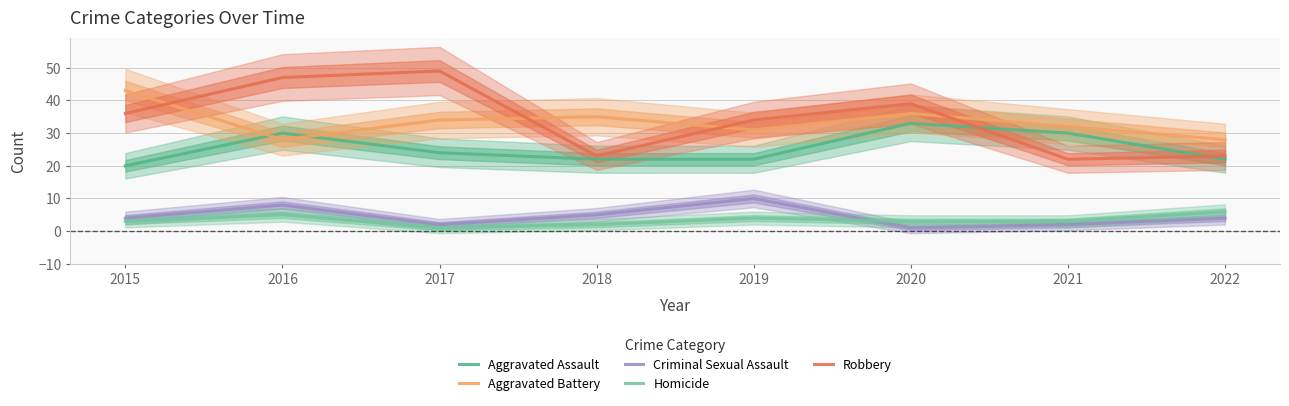

Reading left to right, list all the values displayed in this chart.

Aggravated Assault: 20	30	24	22	22	33	30	22
Aggravated Battery: 43	28	34	35	31	36	32	28
Criminal Sexual Assault: 4	8	2	5	10	1	2	4
Homicide: 3	5	1	2	4	3	3	6
Robbery: 36	47	49	23	34	39	22	23